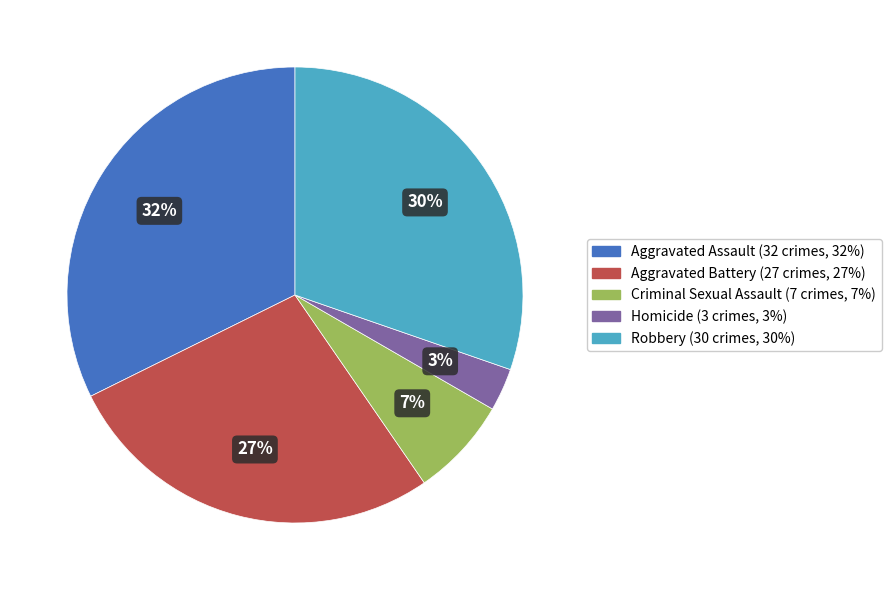

Is it true that Aggravated Assault is 32% of the pie?

True